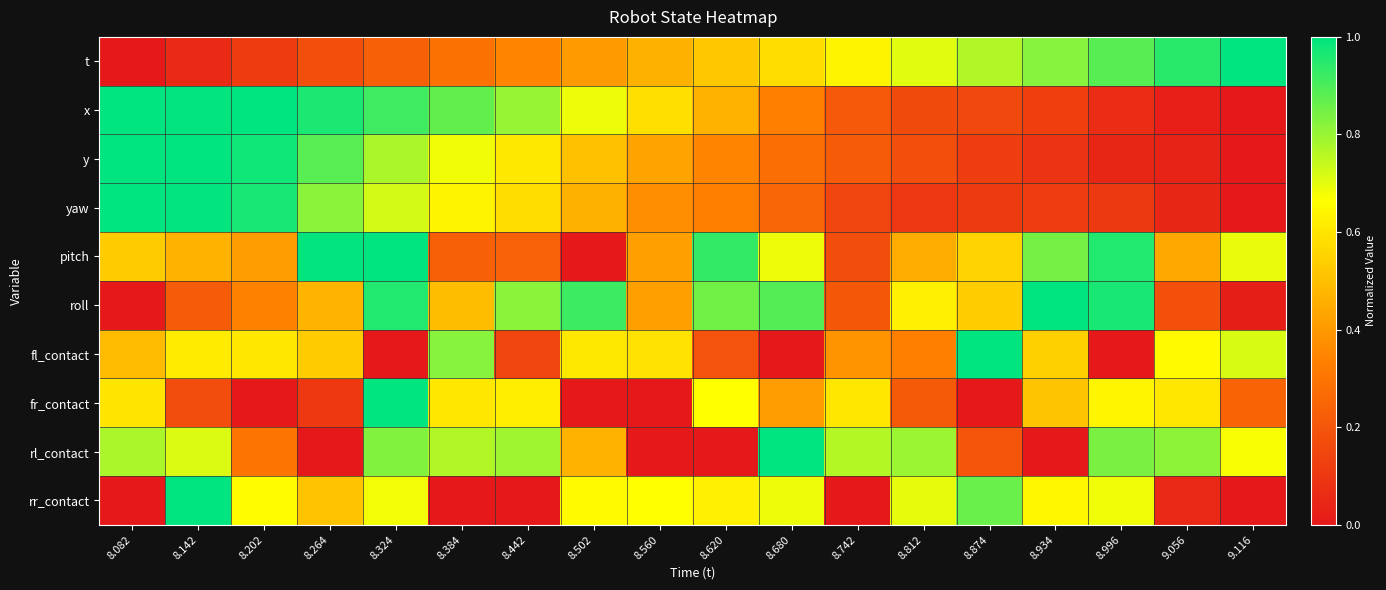

Reading left to right, extract all data points from this chart.

t: 8.082=0.0	8.142=0.1	8.202=0.1	8.264=0.2	8.324=0.2	8.384=0.3	8.442=0.3	8.502=0.4	8.560=0.5	8.620=0.5	8.680=0.6	8.742=0.6	8.812=0.7	8.874=0.8	8.934=0.8	8.996=0.9	9.056=0.9	9.116=1.0
x: 8.082=1.0	8.142=1.0	8.202=1.0	8.264=1.0	8.324=0.9	8.384=0.9	8.442=0.8	8.502=0.7	8.560=0.6	8.620=0.5	8.680=0.3	8.742=0.2	8.812=0.2	8.874=0.2	8.934=0.1	8.996=0.1	9.056=0.0	9.116=0.0
y: 8.082=1.0	8.142=1.0	8.202=1.0	8.264=0.9	8.324=0.8	8.384=0.7	8.442=0.6	8.502=0.5	8.560=0.4	8.620=0.4	8.680=0.3	8.742=0.2	8.812=0.2	8.874=0.1	8.934=0.1	8.996=0.0	9.056=0.0	9.116=0.0
yaw: 8.082=1.0	8.142=1.0	8.202=1.0	8.264=0.8	8.324=0.7	8.384=0.6	8.442=0.6	8.502=0.5	8.560=0.4	8.620=0.3	8.680=0.3	8.742=0.1	8.812=0.1	8.874=0.1	8.934=0.1	8.996=0.1	9.056=0.0	9.116=0.0
pitch: 8.082=0.5	8.142=0.5	8.202=0.4	8.264=1.0	8.324=1.0	8.384=0.2	8.442=0.2	8.502=0.0	8.560=0.4	8.620=0.9	8.680=0.7	8.742=0.2	8.812=0.5	8.874=0.6	8.934=0.8	8.996=1.0	9.056=0.4	9.116=0.7
roll: 8.082=0.0	8.142=0.2	8.202=0.3	8.264=0.5	8.324=1.0	8.384=0.5	8.442=0.8	8.502=0.9	8.560=0.4	8.620=0.8	8.680=0.9	8.742=0.2	8.812=0.6	8.874=0.5	8.934=1.0	8.996=1.0	9.056=0.2	9.116=0.0
fl_contact: 8.082=0.5	8.142=0.6	8.202=0.6	8.264=0.5	8.324=0.0	8.384=0.8	8.442=0.1	8.502=0.6	8.560=0.6	8.620=0.2	8.680=0.0	8.742=0.4	8.812=0.3	8.874=1.0	8.934=0.5	8.996=0.0	9.056=0.7	9.116=0.7
fr_contact: 8.082=0.6	8.142=0.2	8.202=0.0	8.264=0.1	8.324=1.0	8.384=0.6	8.442=0.6	8.502=0.0	8.560=0.0	8.620=0.7	8.680=0.4	8.742=0.6	8.812=0.2	8.874=0.0	8.934=0.5	8.996=0.6	9.056=0.6	9.116=0.2
rl_contact: 8.082=0.8	8.142=0.7	8.202=0.3	8.264=0.0	8.324=0.8	8.384=0.8	8.442=0.8	8.502=0.5	8.560=0.0	8.620=0.0	8.680=1.0	8.742=0.8	8.812=0.8	8.874=0.2	8.934=0.0	8.996=0.8	9.056=0.8	9.116=0.7
rr_contact: 8.082=0.0	8.142=1.0	8.202=0.7	8.264=0.5	8.324=0.7	8.384=0.0	8.442=0.0	8.502=0.7	8.560=0.7	8.620=0.6	8.680=0.7	8.742=0.0	8.812=0.7	8.874=0.9	8.934=0.6	8.996=0.7	9.056=0.1	9.116=0.0